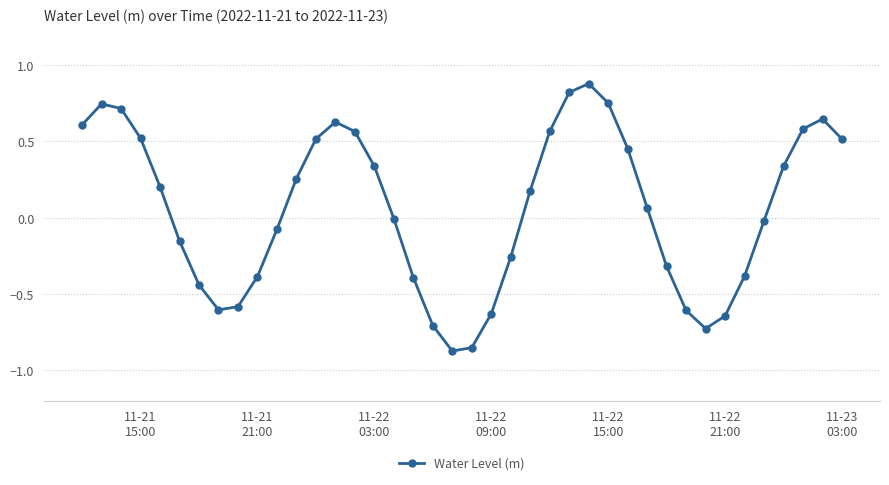

What is the sum of all values?

2.2